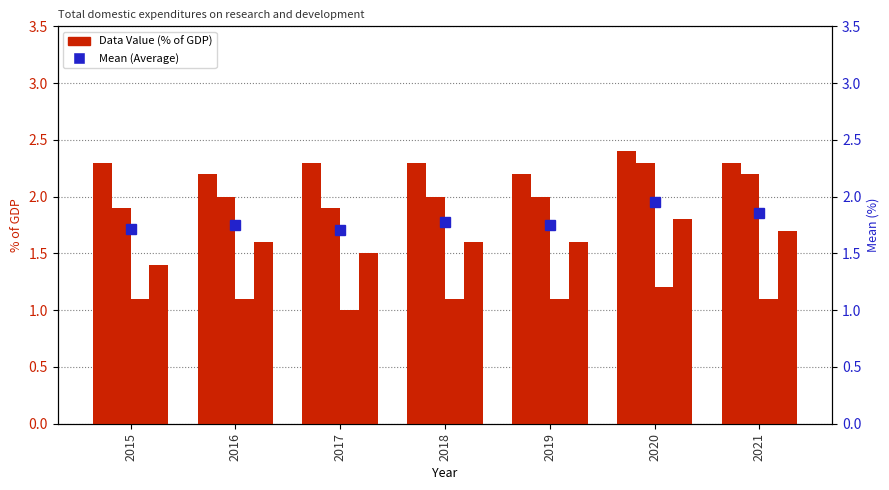

What is the value of the Mean (Average) bar at the 2nd from the left?

1.8